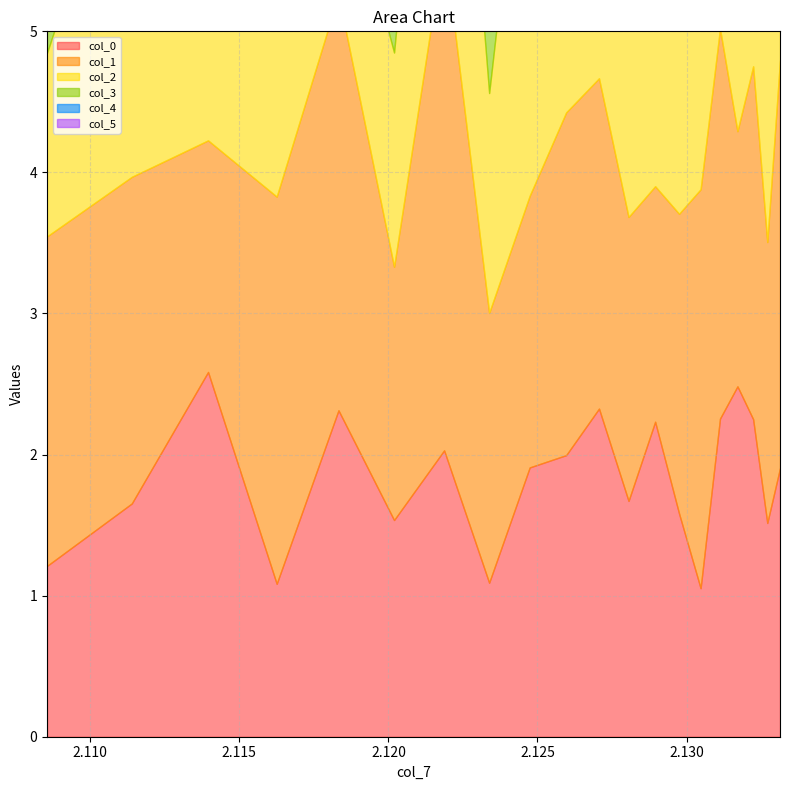

The value of col_2 at 2.131123077432574 is 2.3. True or false?

True